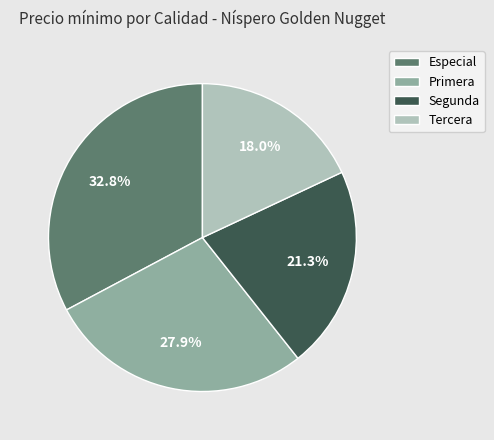

Between Primera and Especial, which is larger?

Especial